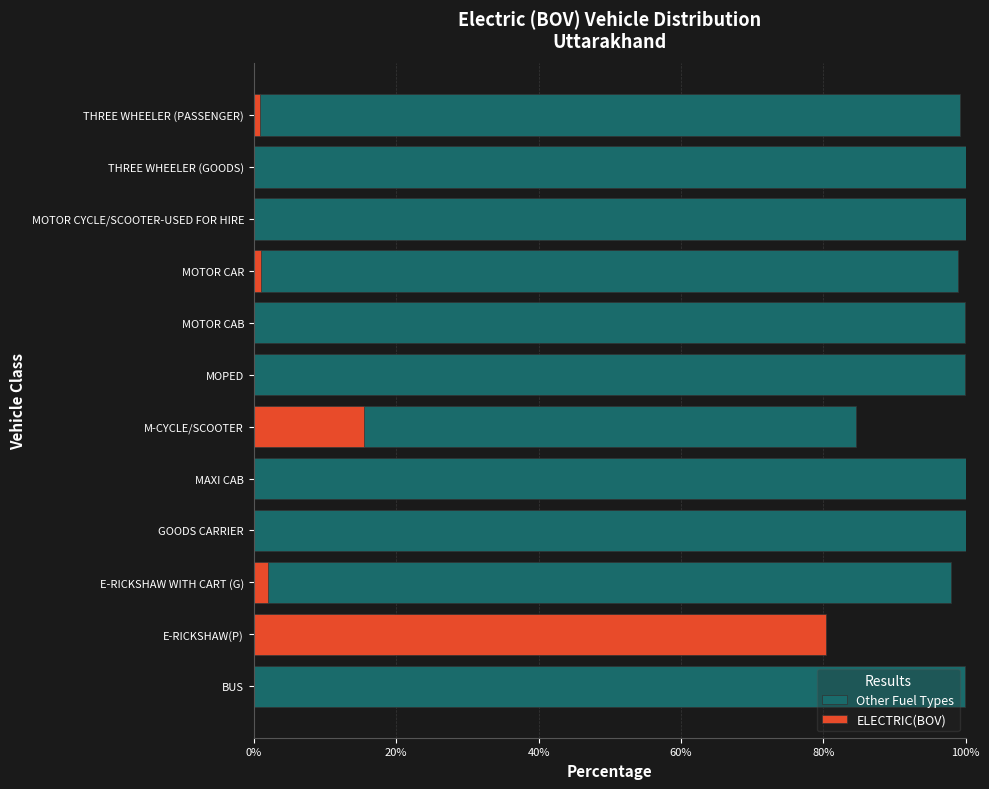

At MAXI CAB, list the series in order from largest to smallest.

Other Fuel Types, ELECTRIC(BOV)